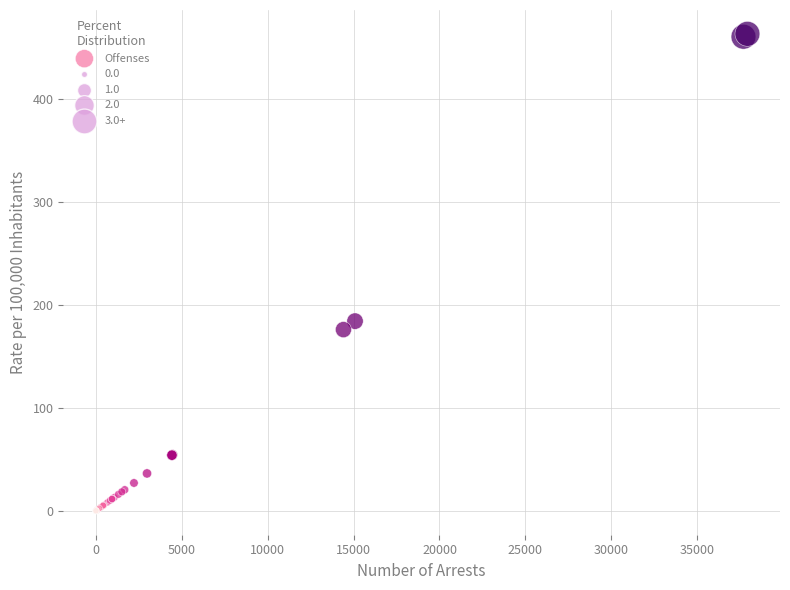

What Y value in the scatter plot is closest to 231?

184.3